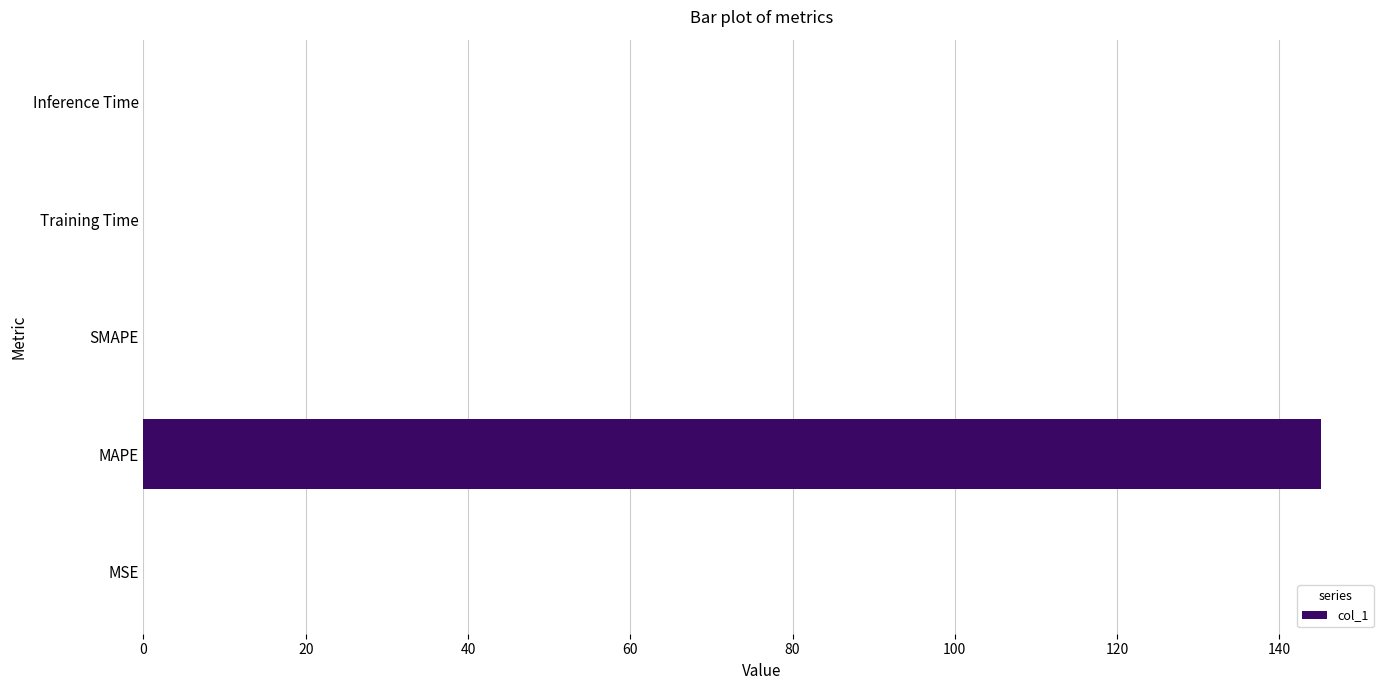

Read the value at MAPE.

145.1